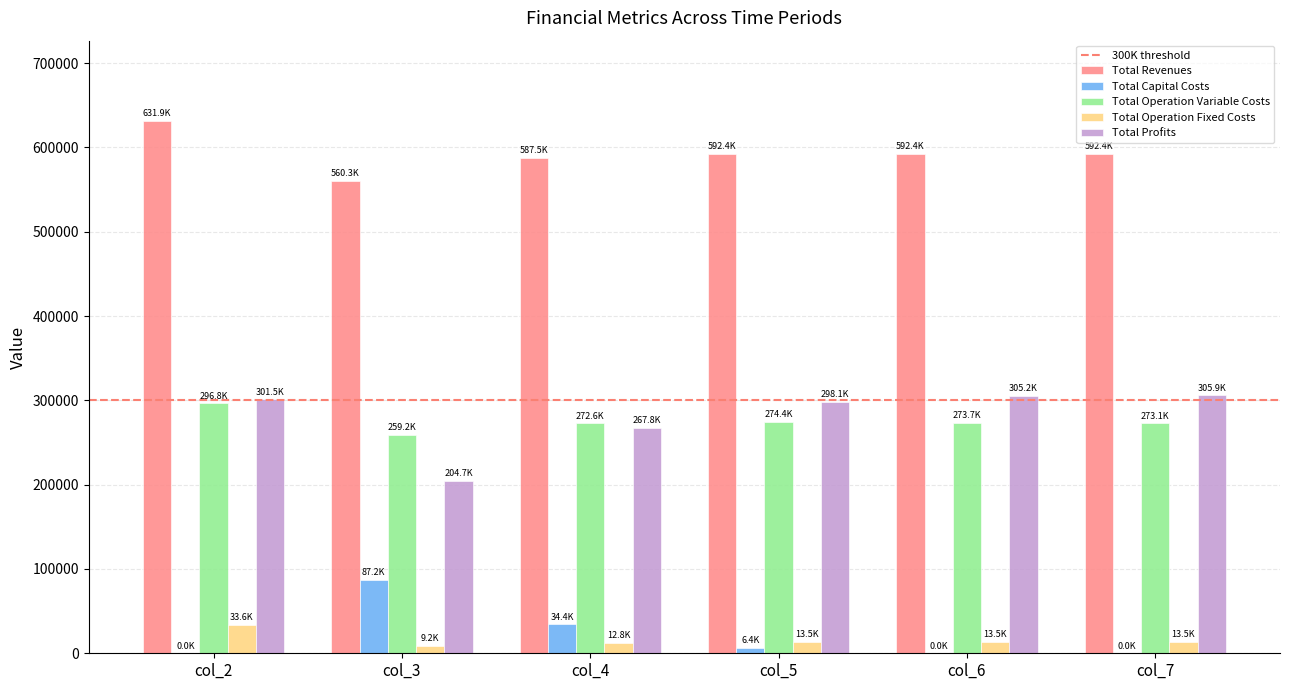

Which series has the widest spread of values?

Total Profits